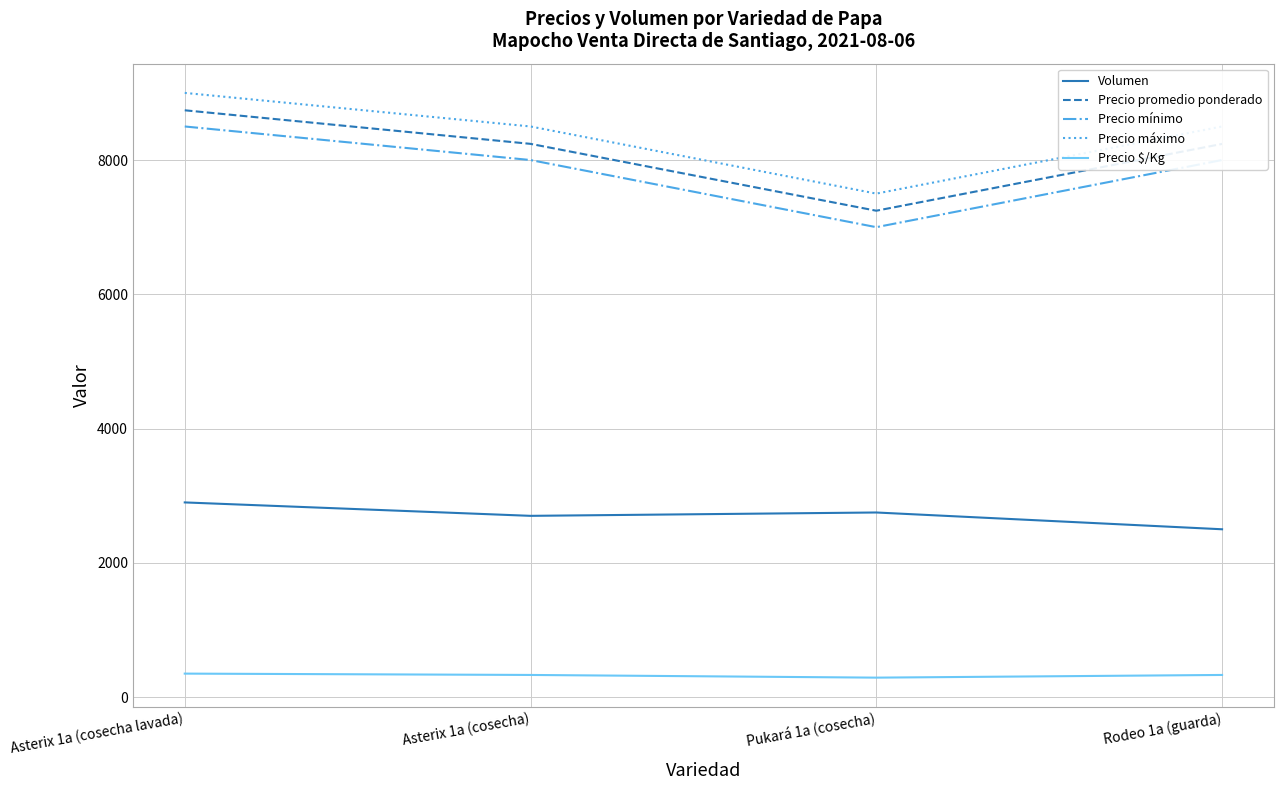

Is this an area chart (filled region under the line)?

No